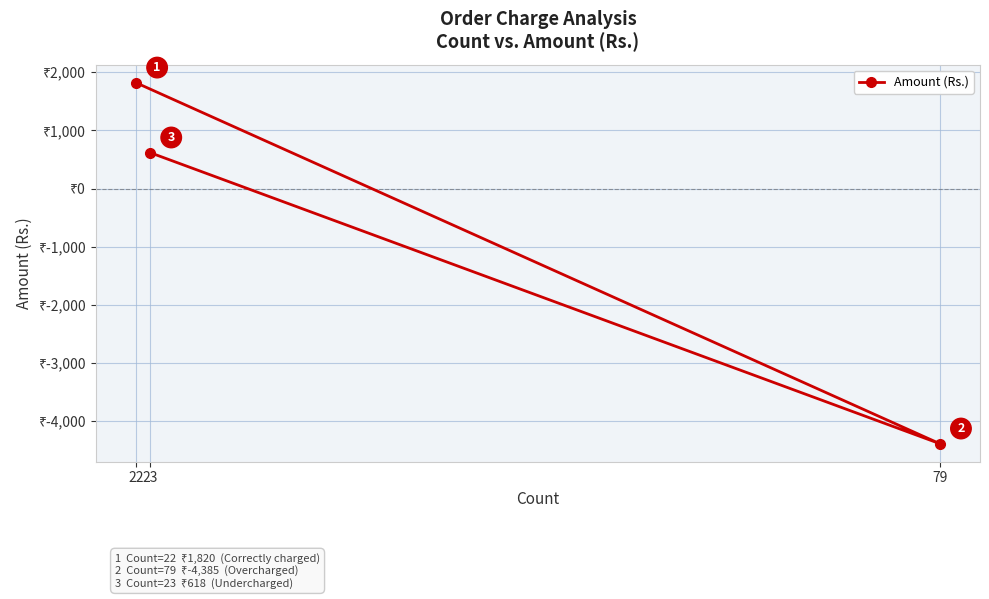

What is the difference between the maximum and second lowest values?

1202